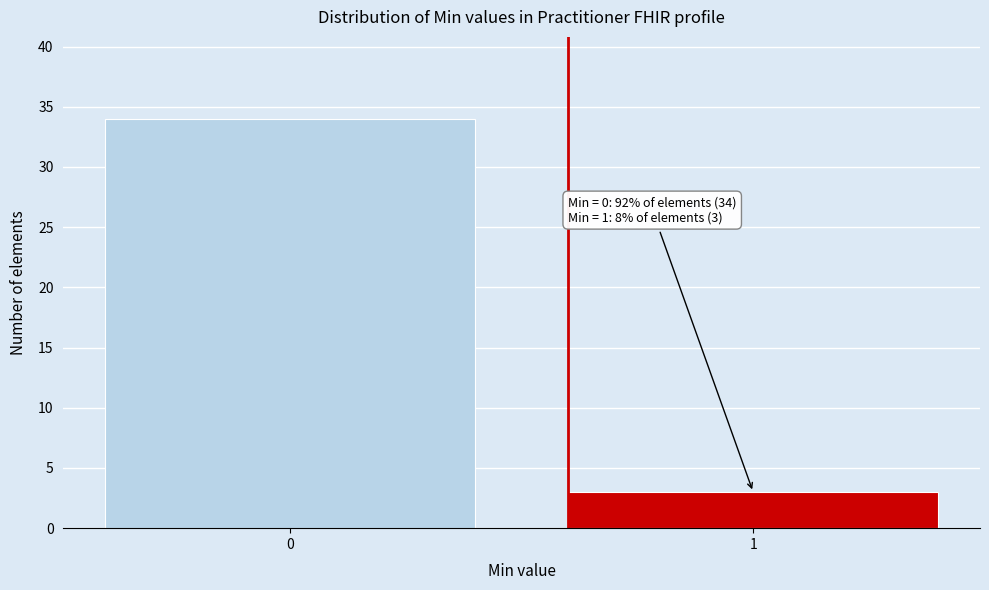

Reading right to left, extract all data points from this chart.

3	34